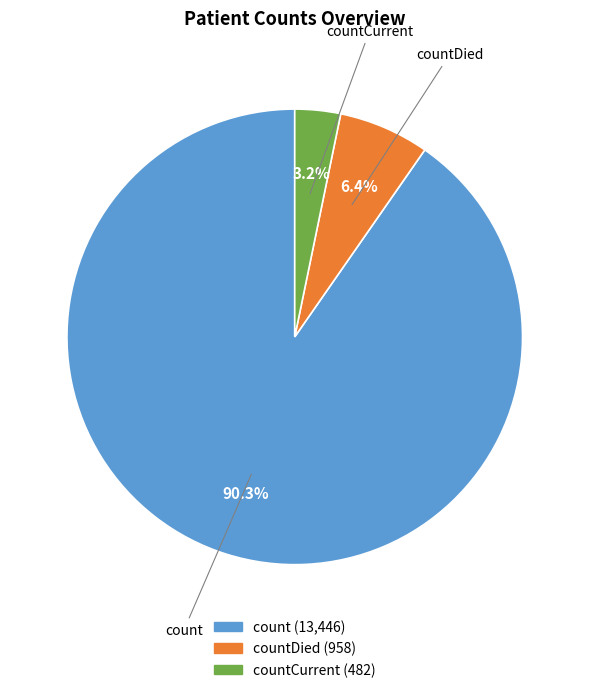

Which slice is the largest?

count